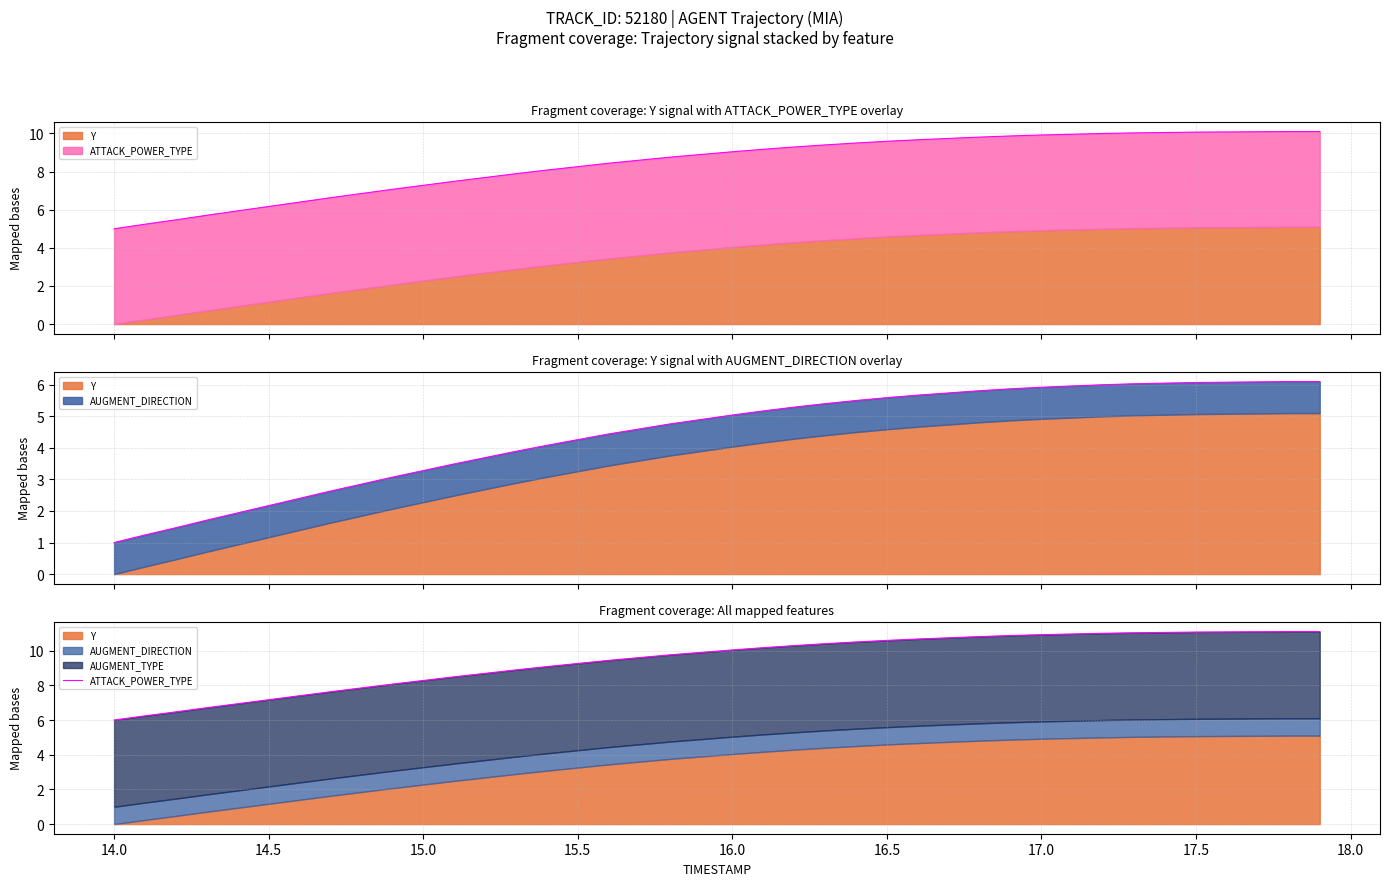

What is the average value?

9.4